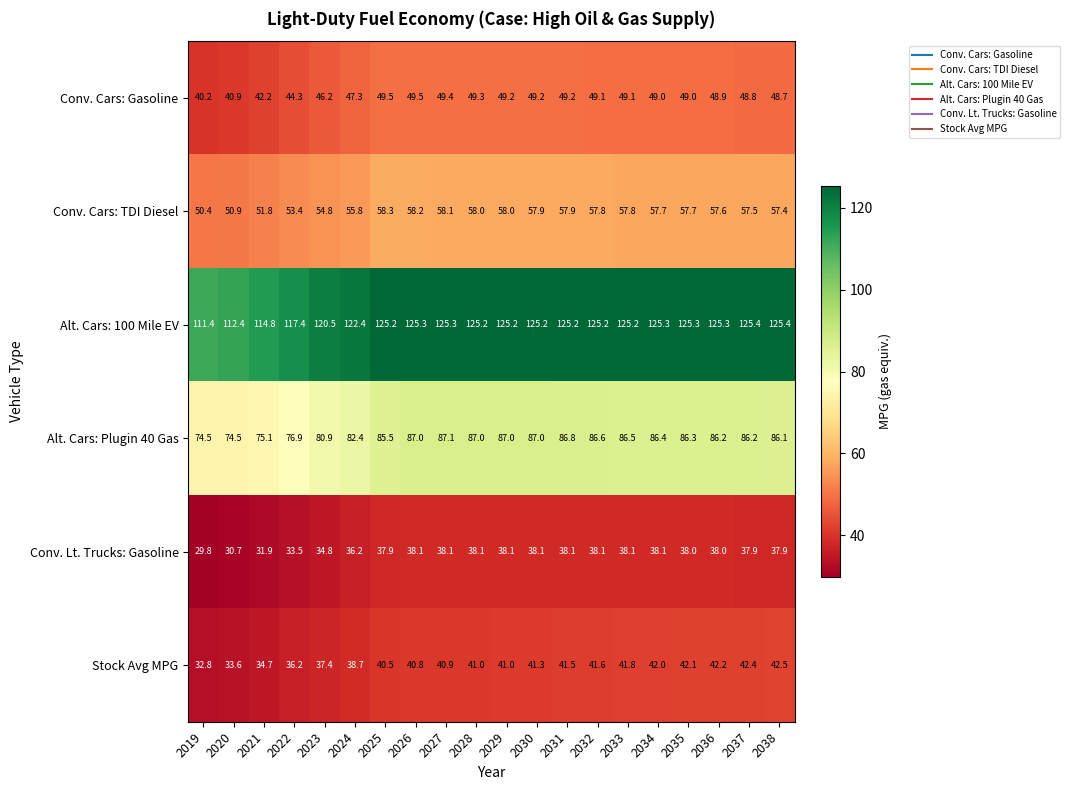

Which series has the widest spread of values?

Alt. Cars: 100 Mile EV